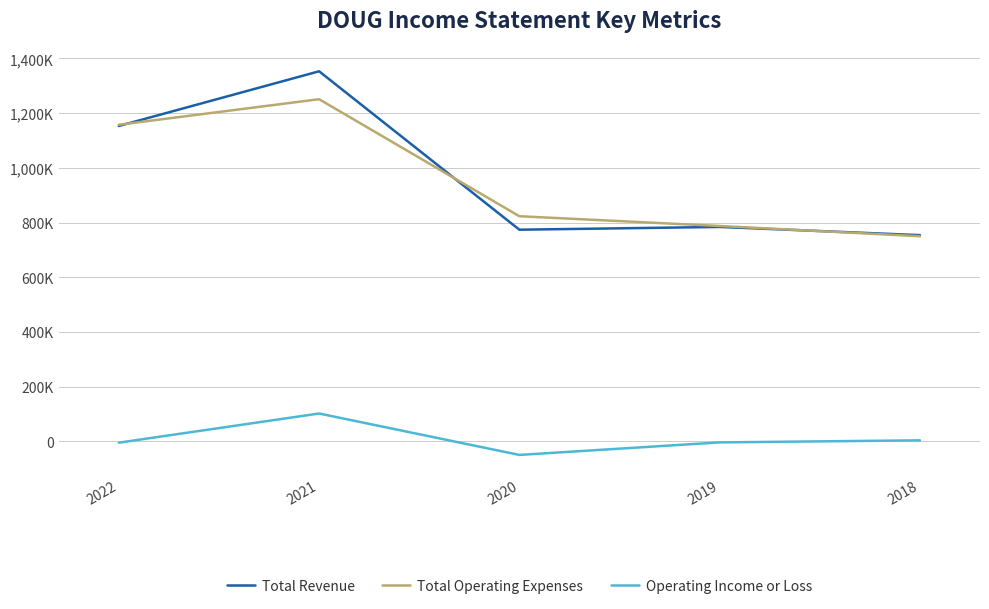

True or false: Operating Income or Loss has more than 1 points higher than both neighbors.

False